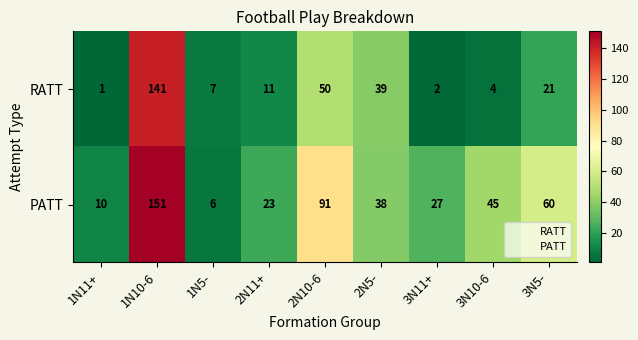

What is the difference between the PATT values at 1N10-6 and 3N5-?

91